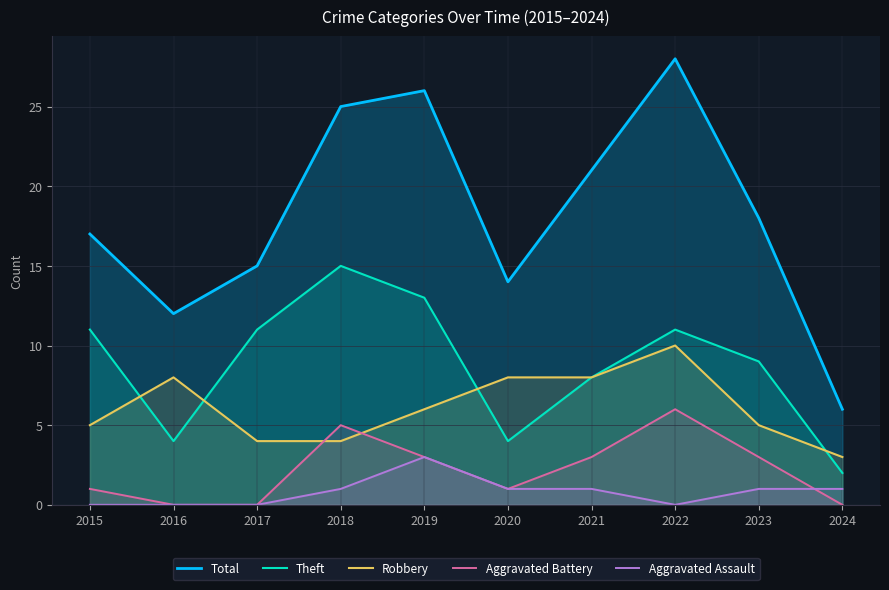

True or false: Aggravated Battery and Robbery cross at least once.

True